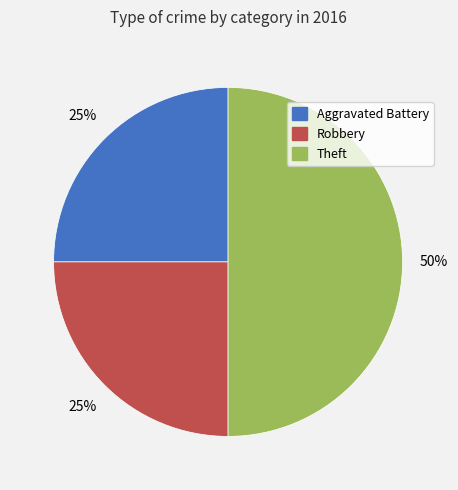

What is the largest slice in the pie chart?

Theft